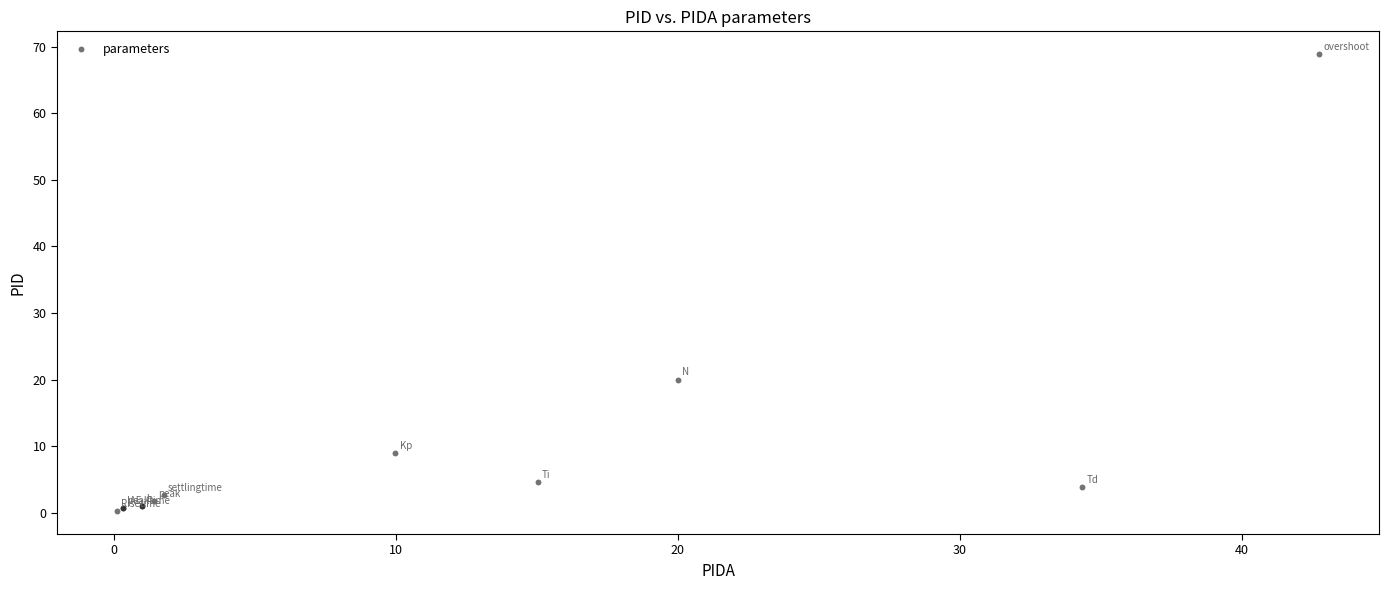

What Y value in the scatter plot is closest to 34?

20.0